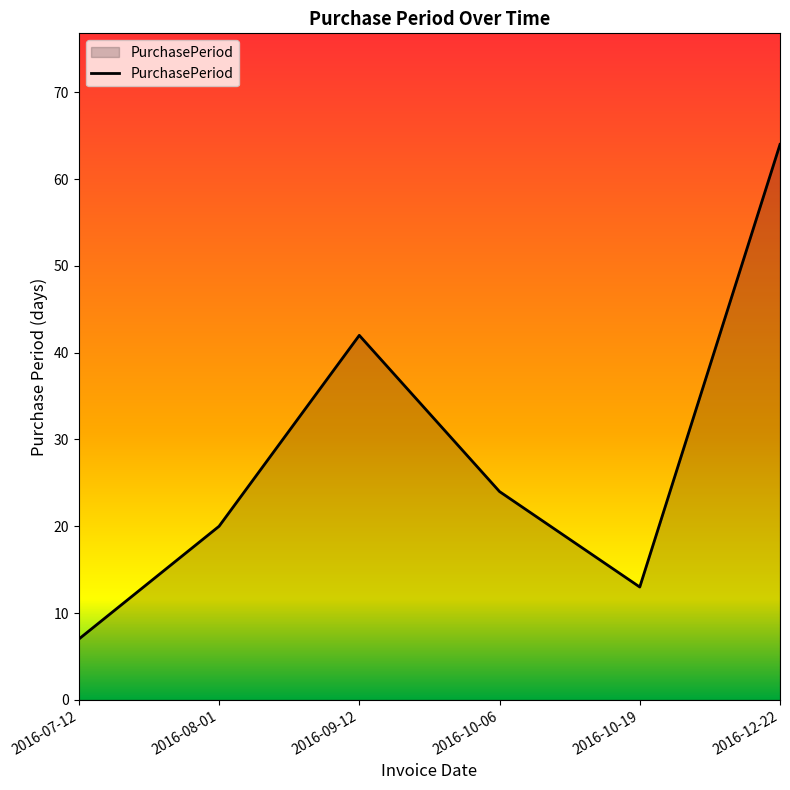

Rank the categories by value from highest to lowest.

2016-12-22, 2016-09-12, 2016-10-06, 2016-08-01, 2016-10-19, 2016-07-12